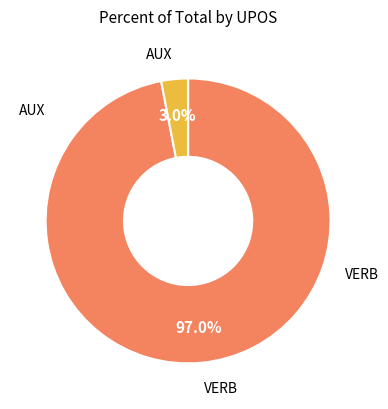

How many slices are in this pie chart?

2